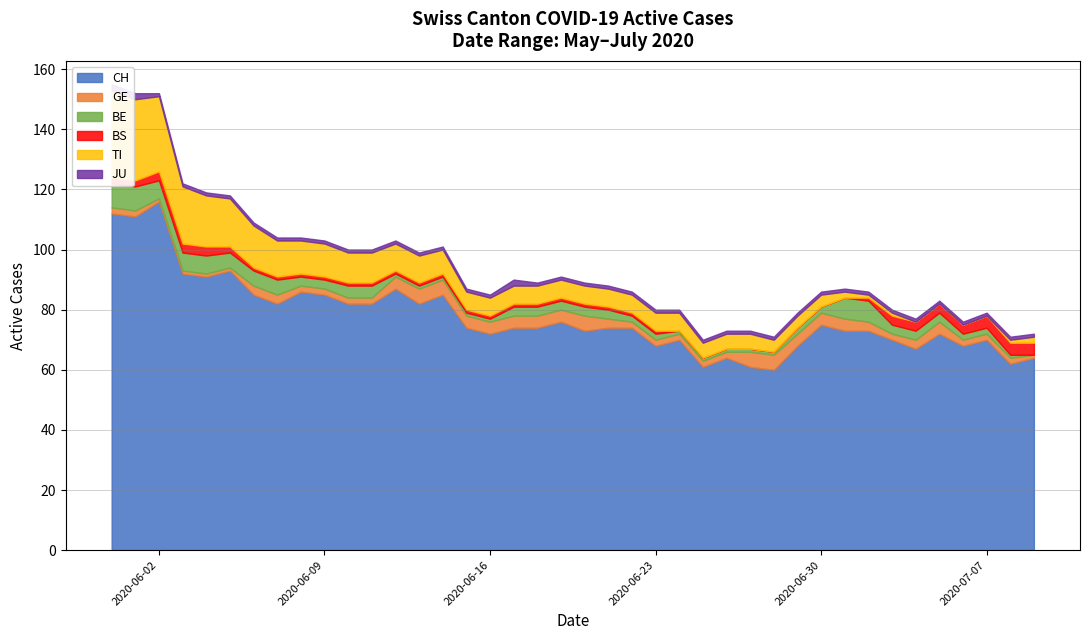

Reading right to left, extract all data points from this chart.

CH: 64	62	70	68	72	67	70	73	73	75	68	60	61	64	61	70	68	74	74	73	76	74	74	72	74	85	82	87	82	82	85	86	82	85	93	91	92	116	111	112
GE: 1	2	2	2	4	3	2	3	4	4	4	5	5	2	2	2	2	2	3	5	4	4	4	4	4	5	5	4	2	2	2	2	3	3	1	1	1	1	2	2
BE: 0	1	2	2	3	3	3	7	7	2	2	1	1	1	1	1	2	2	3	3	3	3	3	1	1	1	1	1	4	4	3	3	5	5	5	6	6	6	8	8
BS: 4	4	4	3	3	3	3	1	0	0	0	0	0	0	0	0	1	1	1	1	1	1	1	1	1	1	1	1	1	1	1	1	1	1	2	3	3	3	2	2
TI: 2	1	0	0	0	0	1	1	2	4	4	4	5	5	5	6	6	6	6	6	6	6	6	6	6	8	9	9	10	10	11	11	12	14	16	17	19	25	27	29
JU: 1	1	1	1	1	1	1	1	1	1	1	1	1	1	1	1	1	1	1	1	1	1	2	1	1	1	1	1	1	1	1	1	1	1	1	1	1	1	2	2